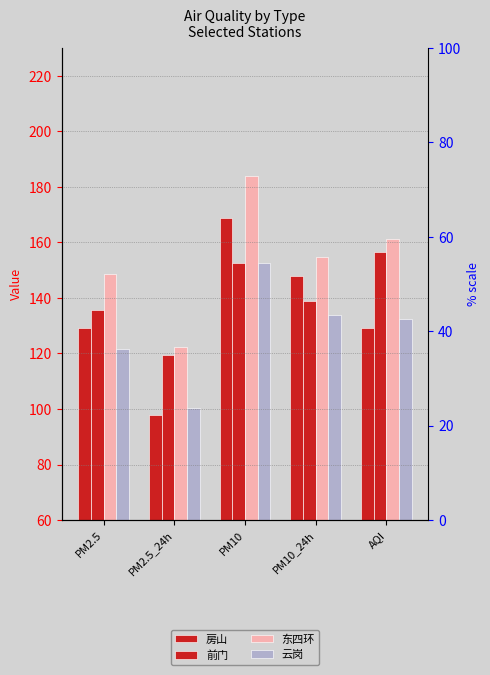

How many data points in 前门 are above 138?

3